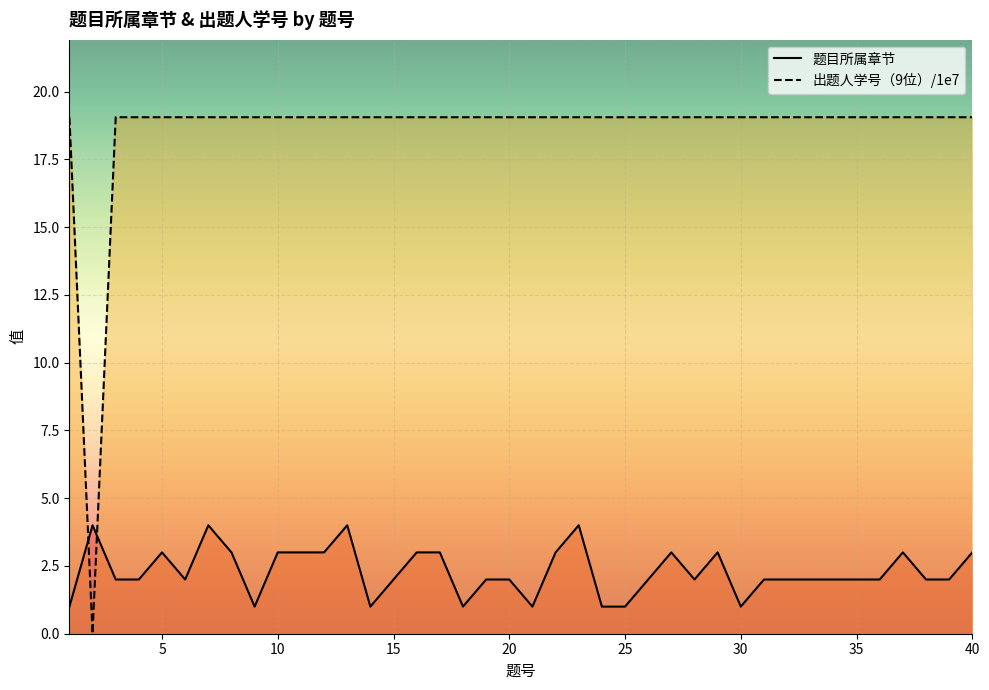

What is the spread (max minus min) of values at 15?

17.1